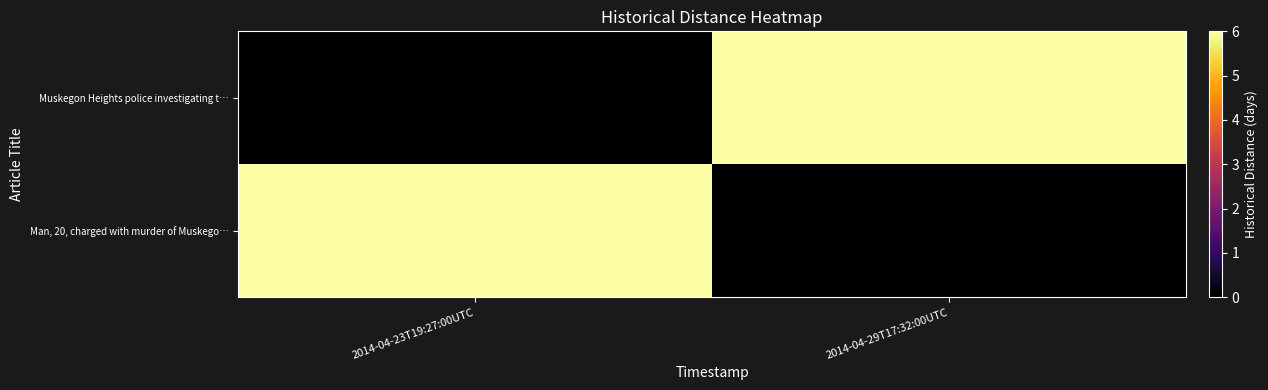

Count the number of data series in this chart.

2